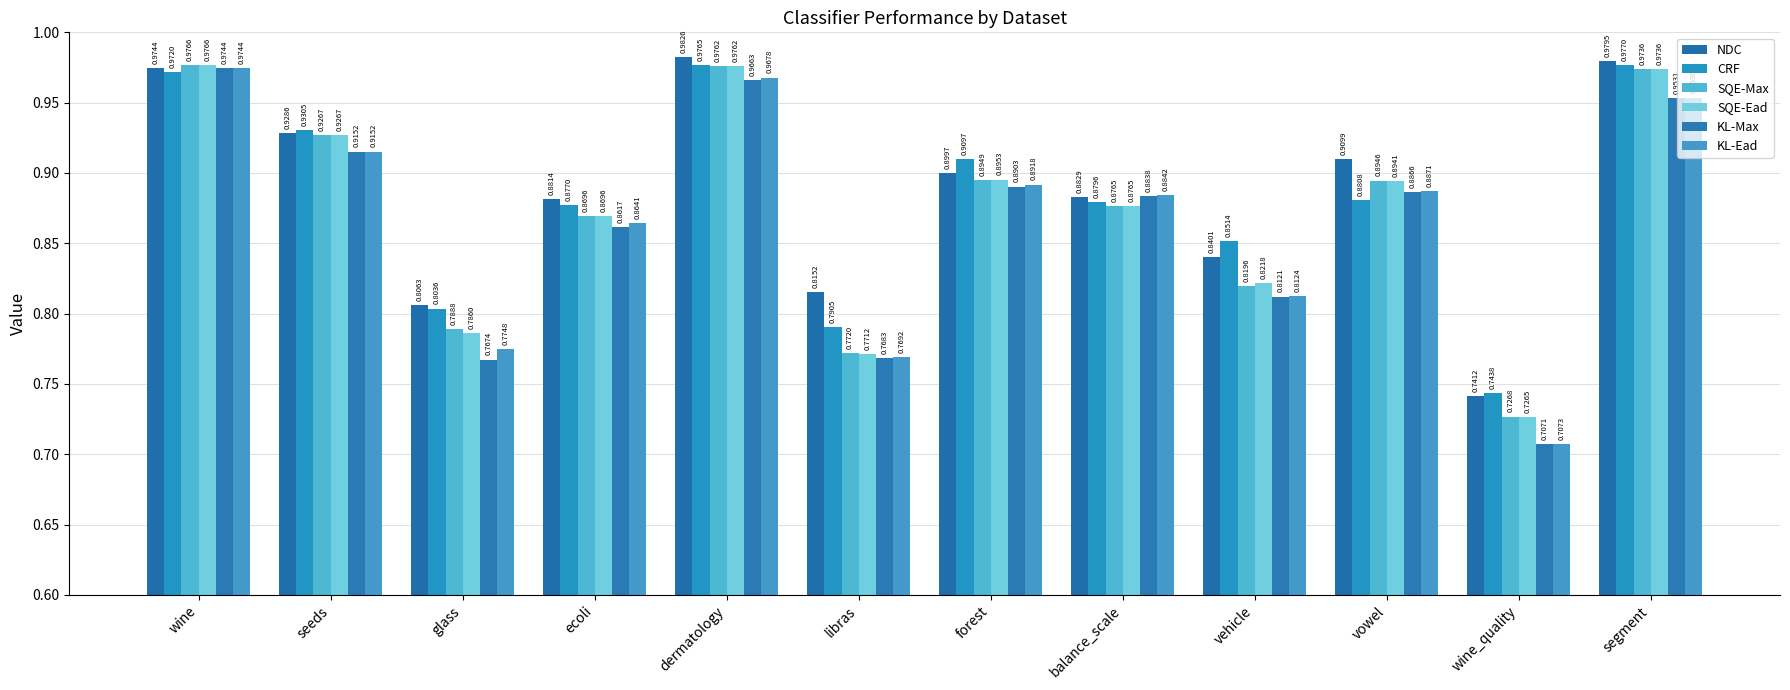

What is the total value across all series at ecoli?

5.2